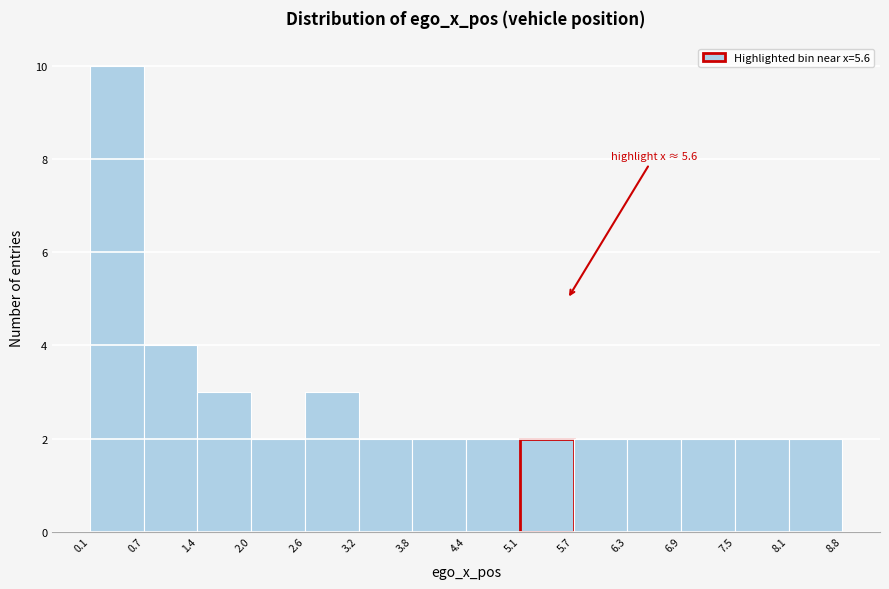

Over which range of the x-axis is the bar tallest?

0.1 to 0.7